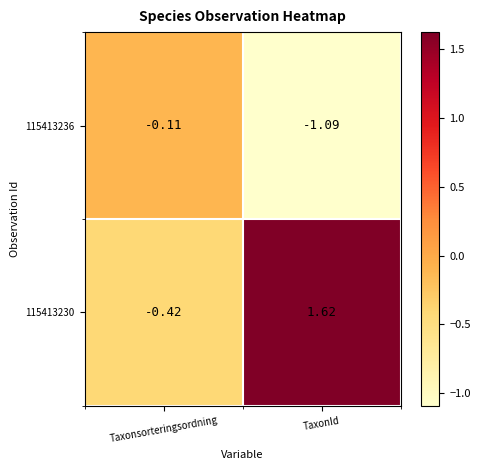

At which category does the chart reach its peak across all series?

TaxonId